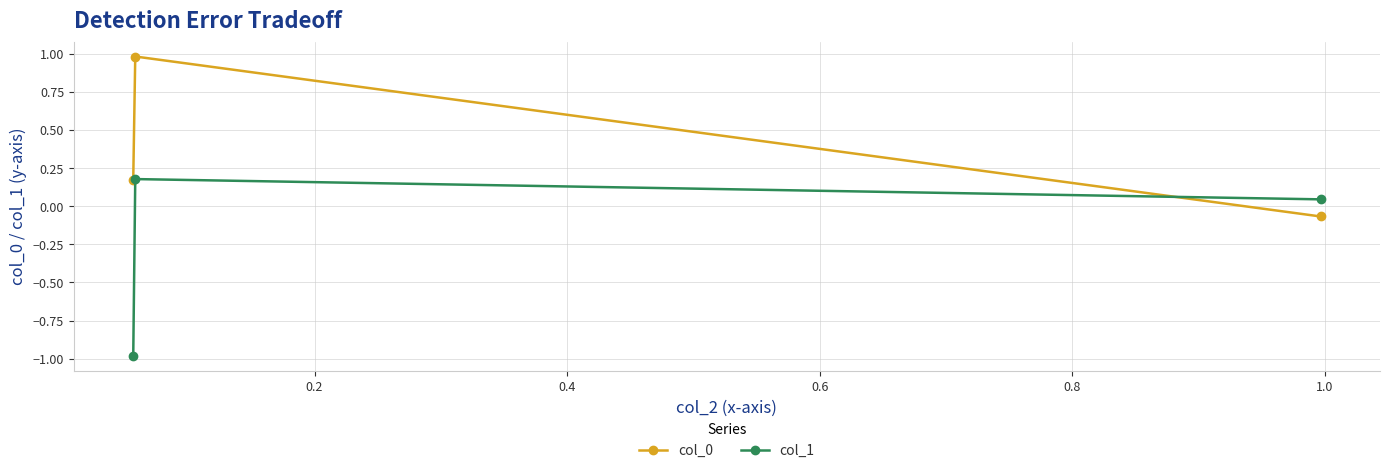

How many positive values does the col_0 series have?

2